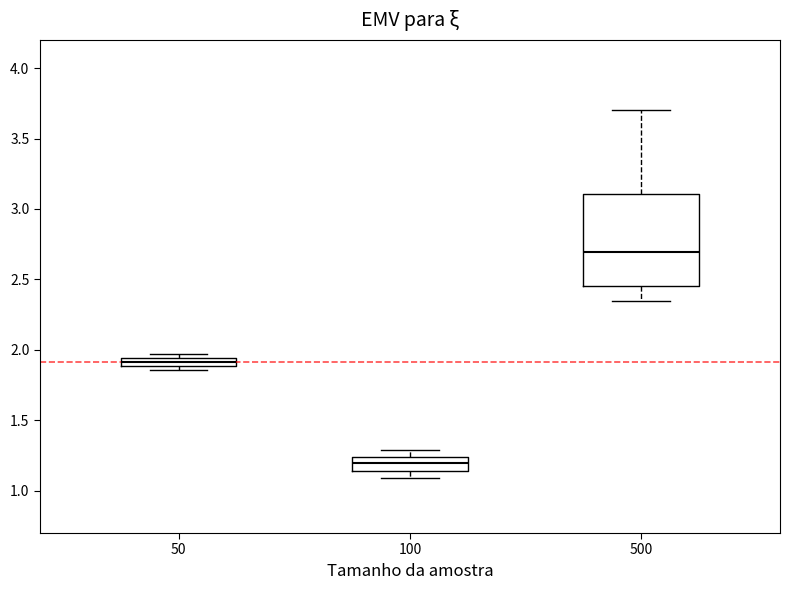

Which box's median line is the lowest?

100